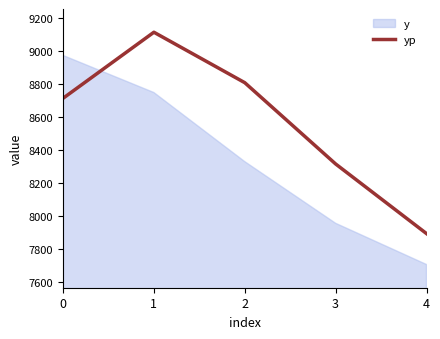

True or false: y and yp cross at least once.

True